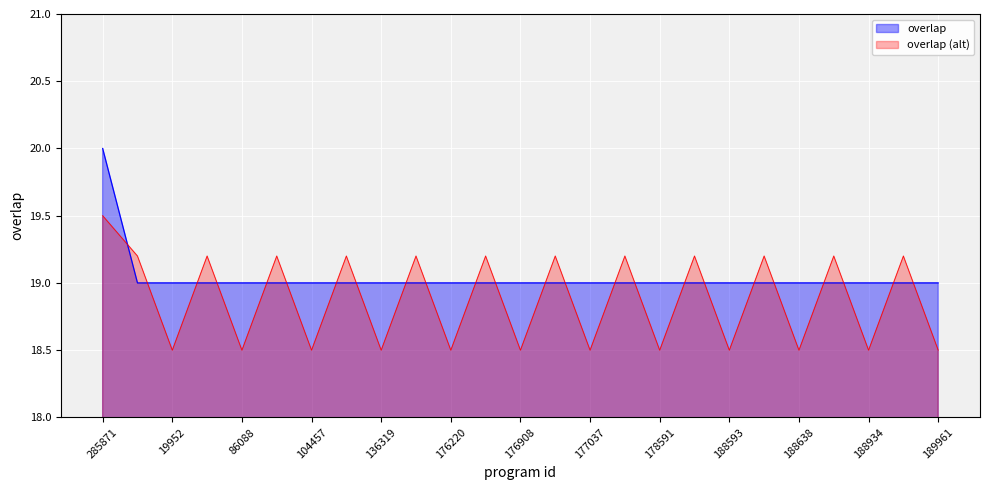

What is the sum of all values?

476